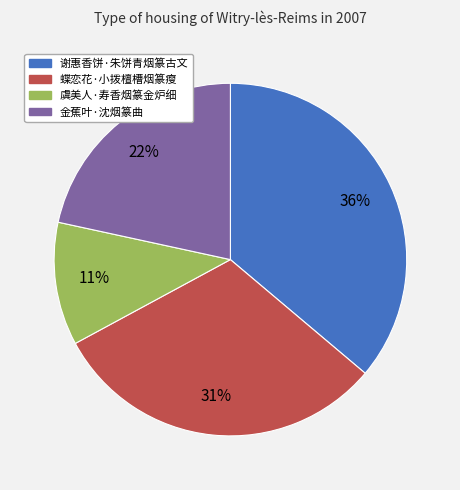

Between 谢惠香饼·朱饼青烟篆古文 and 金蕉叶·沈烟篆曲, which is larger?

谢惠香饼·朱饼青烟篆古文